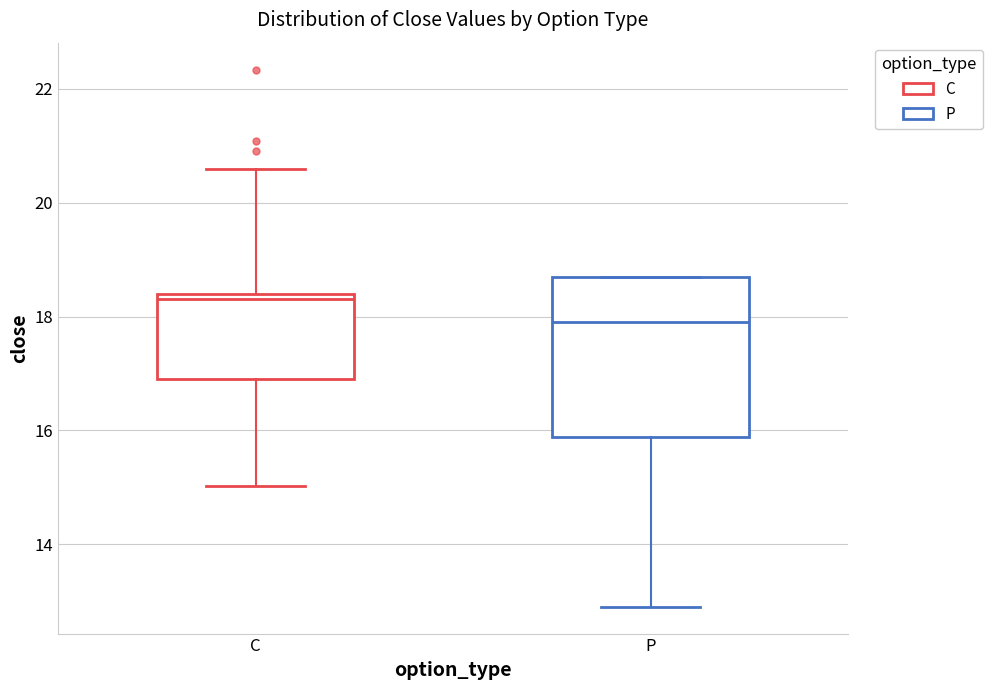

Reading left to right, read every box against the y-axis: the position of its median line, the range the box covers, and the ends of its whiskers. The values are not printed on the chart, so give them approximately, as read against the axis.

C: median 18.4 (just below the box's upper edge), box 17.0 to 18.4, whiskers 15.0 to 20.6
P: median 18.0, box 15.8 to 18.8, whiskers 13.0 to 18.8